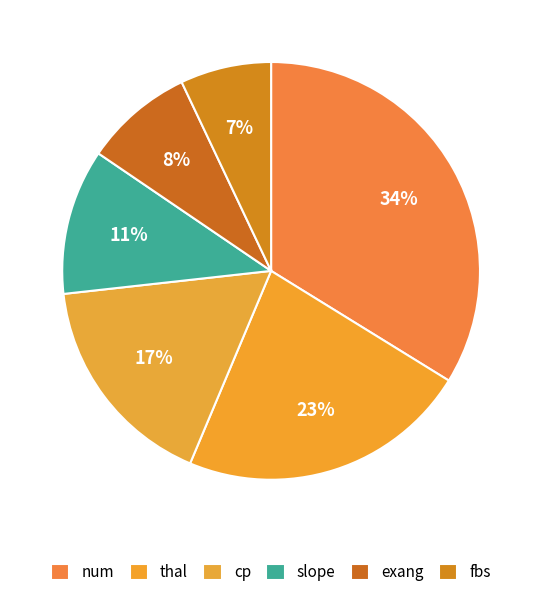

How many segments does this pie chart have?

6